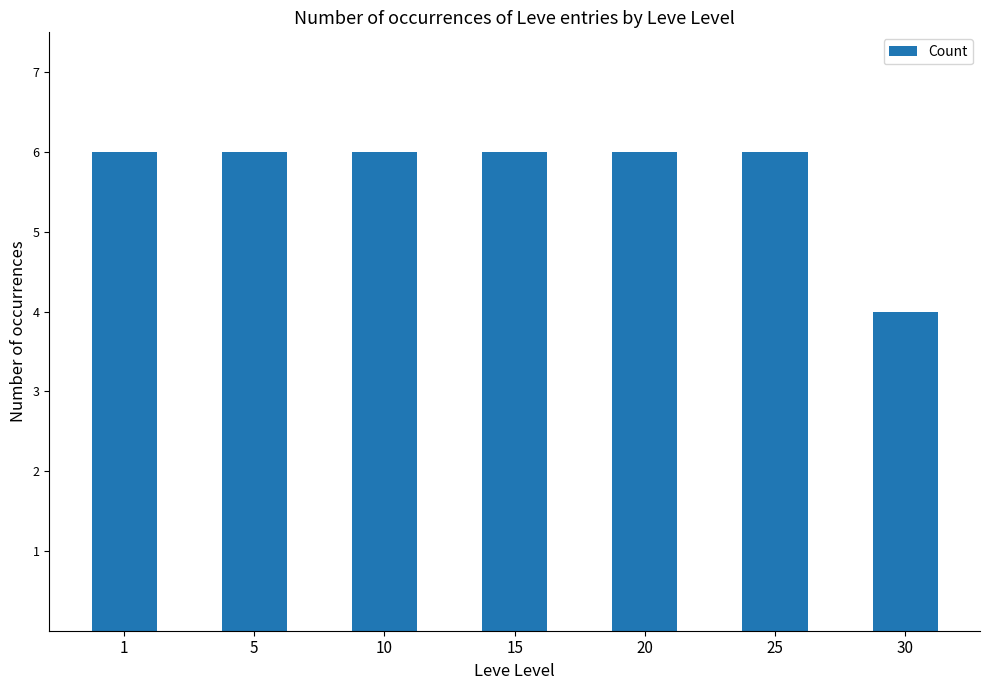

Reading right to left, list all the values displayed in this chart.

4	6	6	6	6	6	6